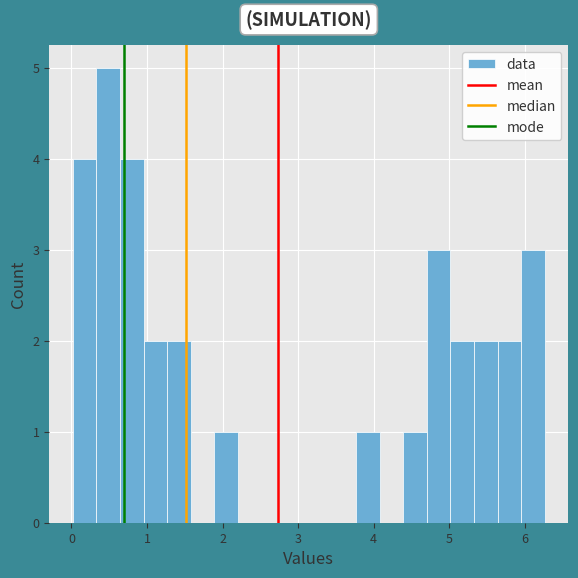

Read against the x-axis, roughly where is the centre of the tallest bar?

0.5